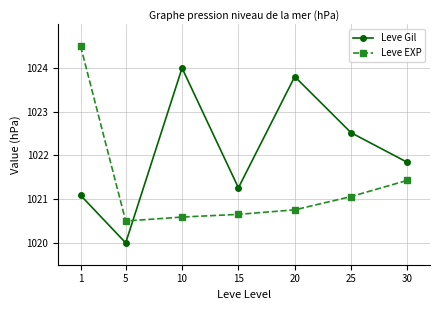

What is the average value of the Leve EXP series?

1021.4